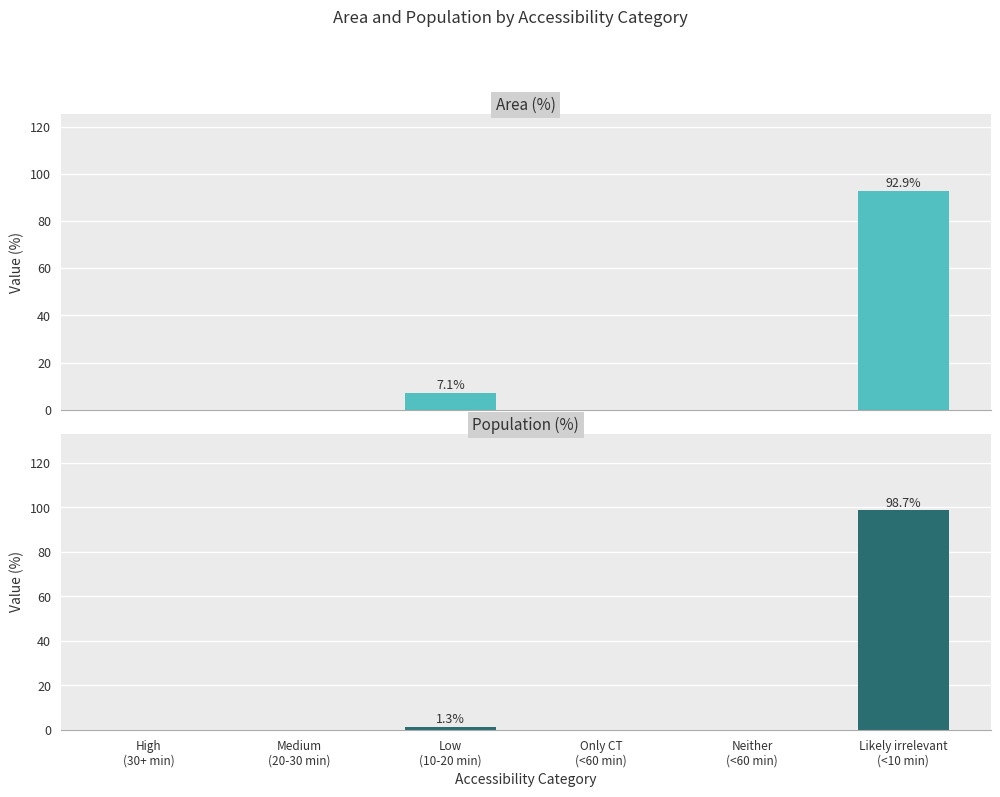

Reading left to right, list all the values displayed in this chart.

Area (%): High
(30+ min)=0.0	Medium
(20-30 min)=0.0	Low
(10-20 min)=7.1	Only CT
(<60 min)=0.0	Neither
(<60 min)=0.0	Likely irrelevant
(<10 min)=92.9
Population (%): High
(30+ min)=0.0	Medium
(20-30 min)=0.0	Low
(10-20 min)=1.3	Only CT
(<60 min)=0.0	Neither
(<60 min)=0.0	Likely irrelevant
(<10 min)=98.7